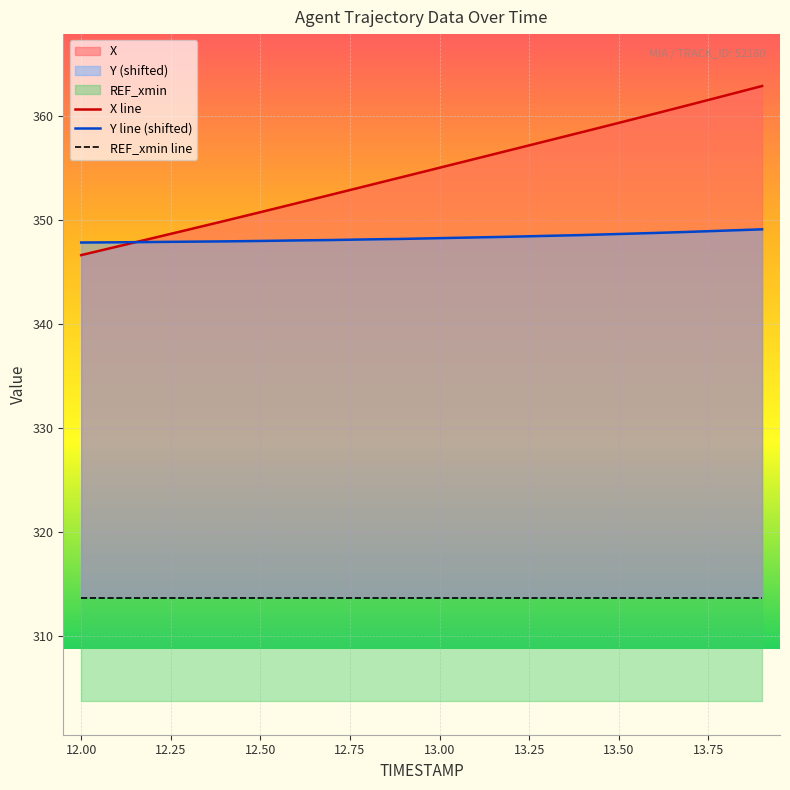

Reading right to left, extract all data points from this chart.

X: 13.9=362.9	13.8=362.0	13.7=361.1	13.6=360.3	13.5=359.4	13.4=358.5	13.3=357.6	13.2=356.8	13.1=355.9	13.0=355.1	12.9=354.2	12.8=353.3	12.7=352.5	12.6=351.6	12.5=350.8	12.4=349.9	12.3=349.1	12.2=348.3	12.1=347.5	12.0=346.6
Y: 13.9=349.1	13.8=349.0	13.7=348.9	13.6=348.8	13.5=348.7	13.4=348.6	13.3=348.5	13.2=348.4	13.1=348.3	13.0=348.3	12.9=348.2	12.8=348.2	12.7=348.1	12.6=348.1	12.5=348.0	12.4=348.0	12.3=347.9	12.2=347.9	12.1=347.9	12.0=347.9